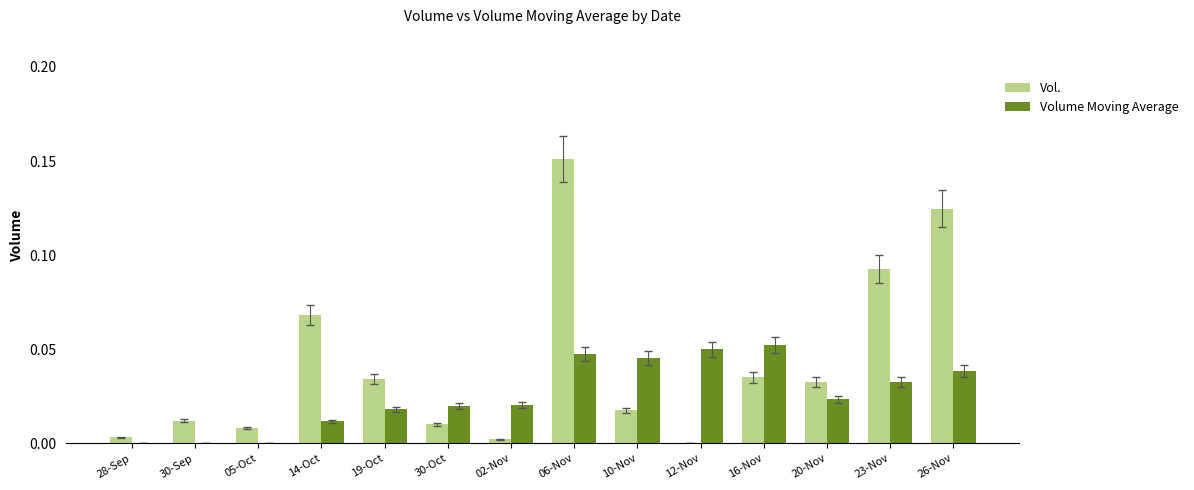

Which series has the largest total across all categories?

Vol.